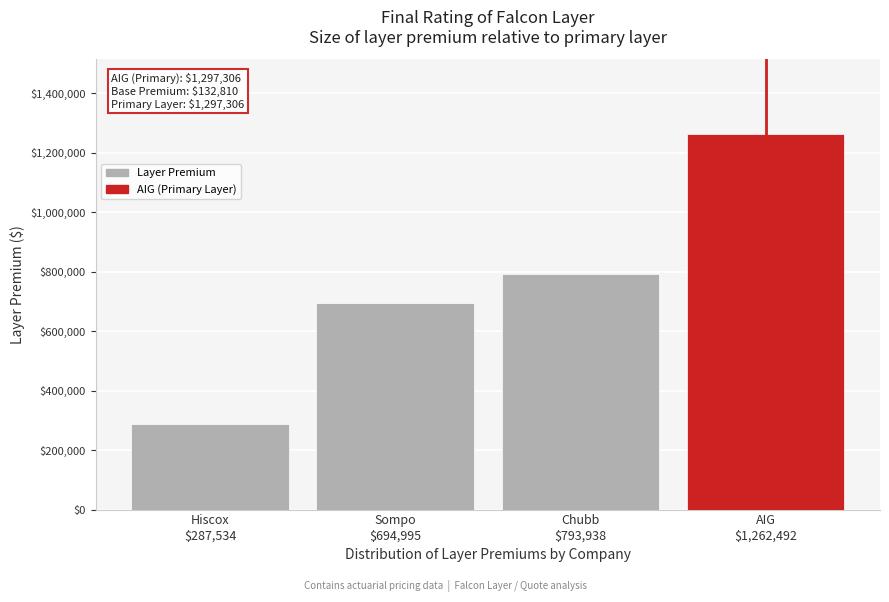

Reading right to left, list all the values displayed in this chart.

1262491.9	793938.2	694994.7	287533.7